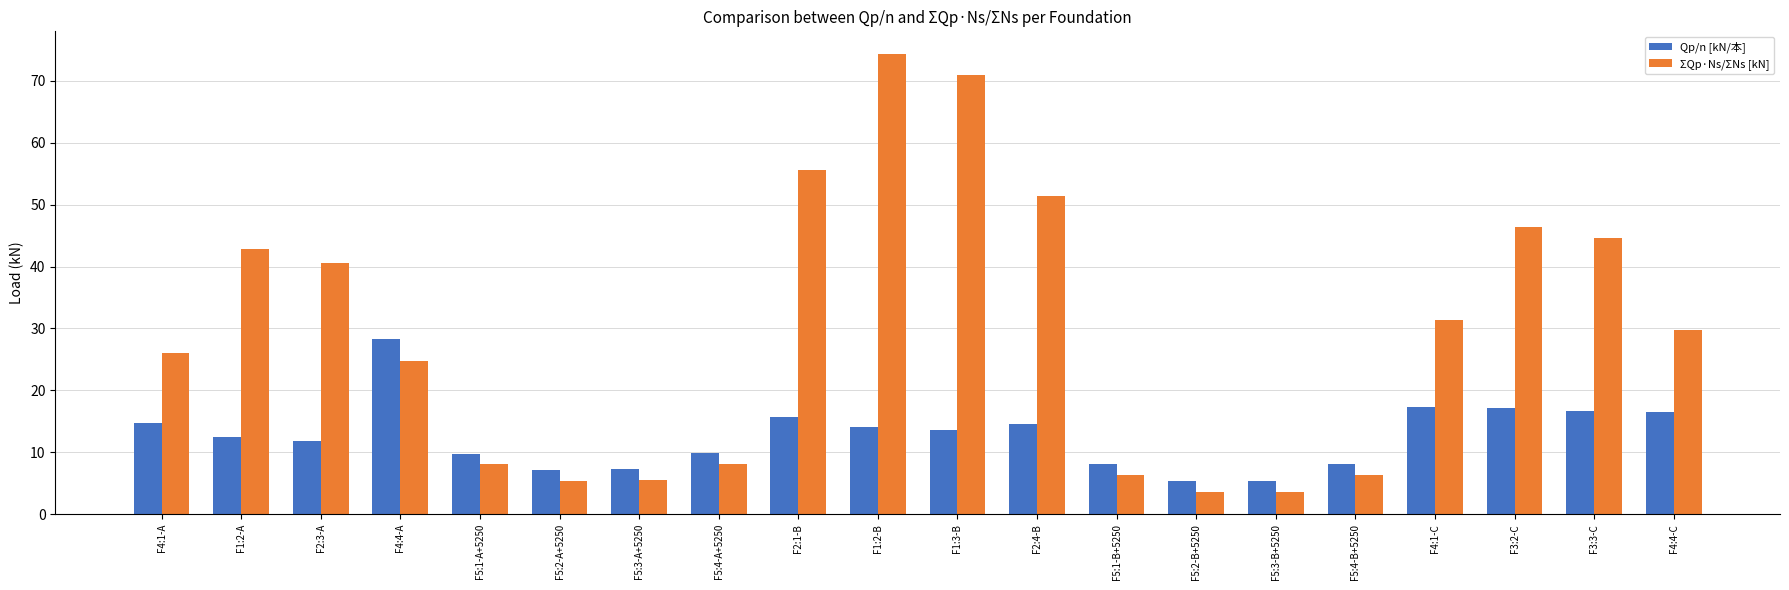

Which series has the largest total across all categories?

ΣQp·Ns/ΣNs [kN]